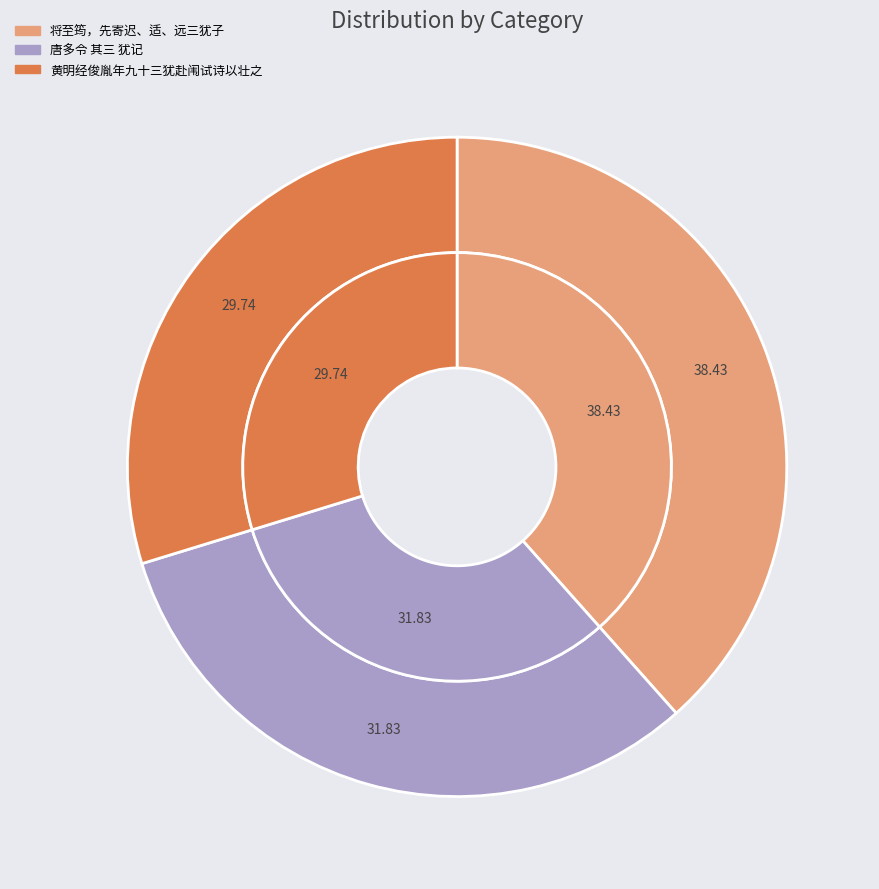

Do 黄明经俊胤年九十三犹赴闱试诗以壮之 and 唐多令 其三 犹记 together represent more than half of the pie?

Yes